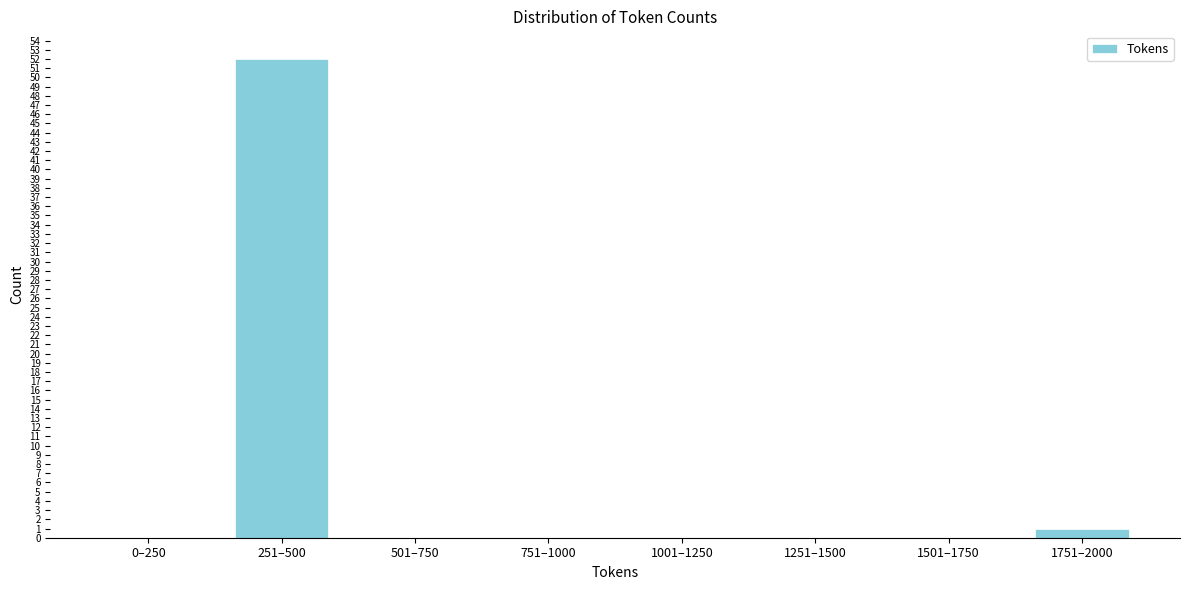

Reading right to left, what are all the values shown in this chart?

1751–2000=1	1501–1750=0	1251–1500=0	1001–1250=0	751–1000=0	501–750=0	251–500=52	0–250=0